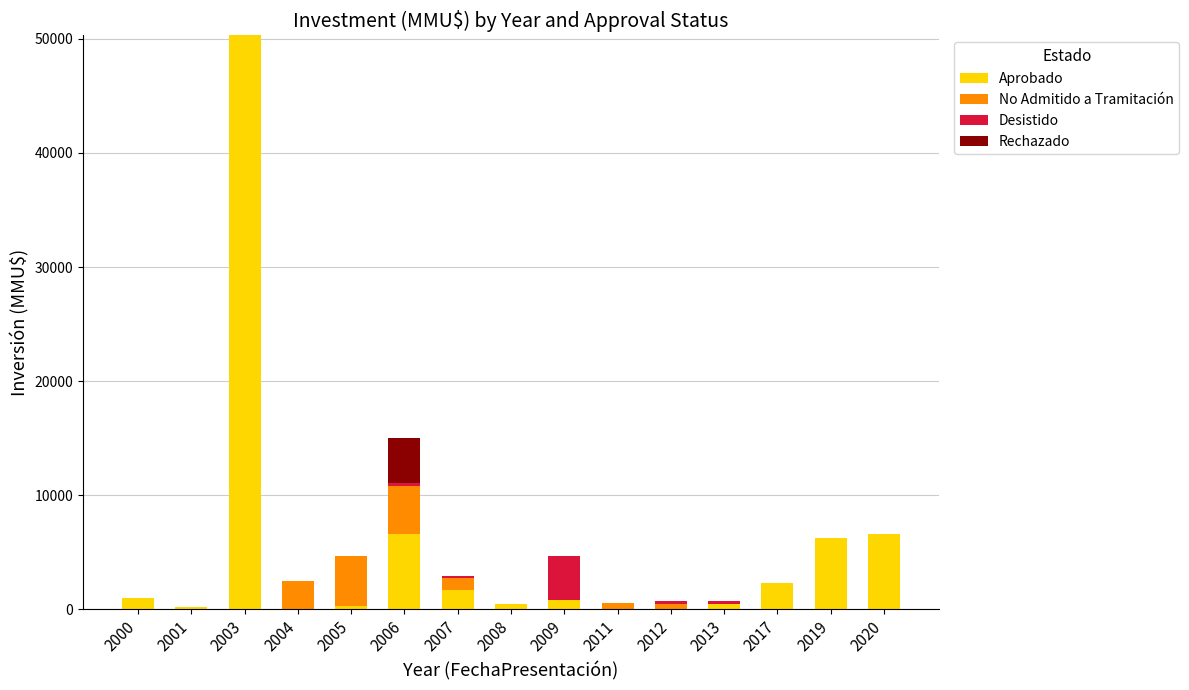

The value of Aprobado at 2011 is 0. True or false?

True